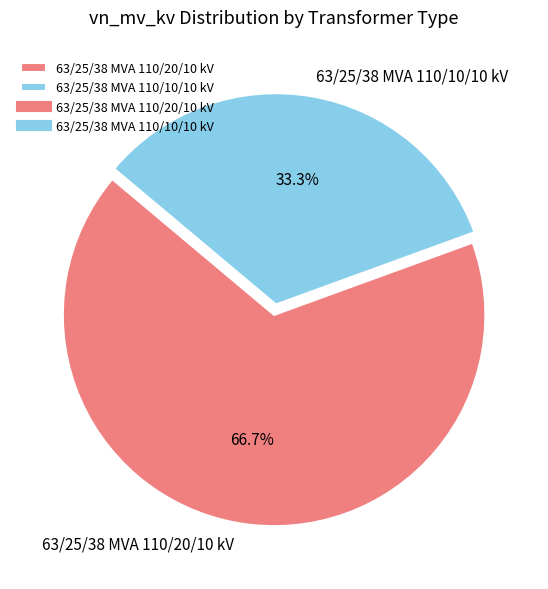

Which category has the biggest portion of the pie?

63/25/38 MVA 110/20/10 kV